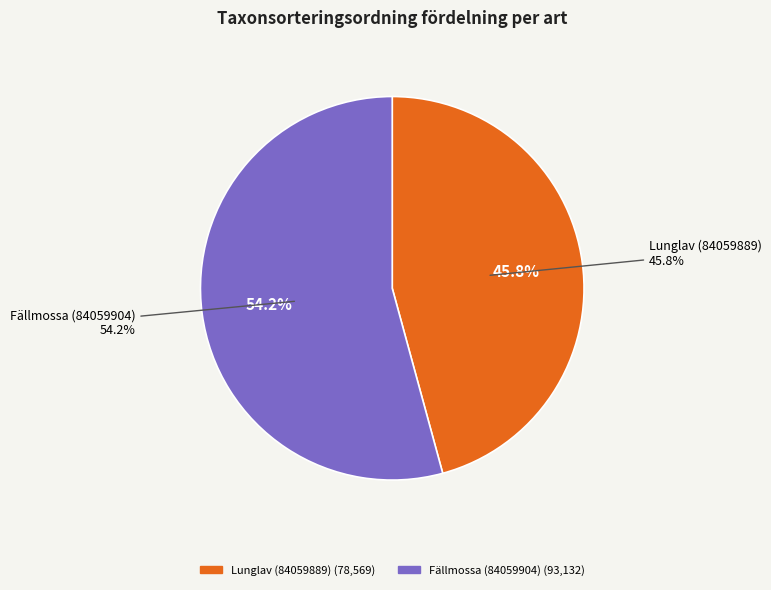

Which category accounts for the majority?

Fällmossa (84059904)